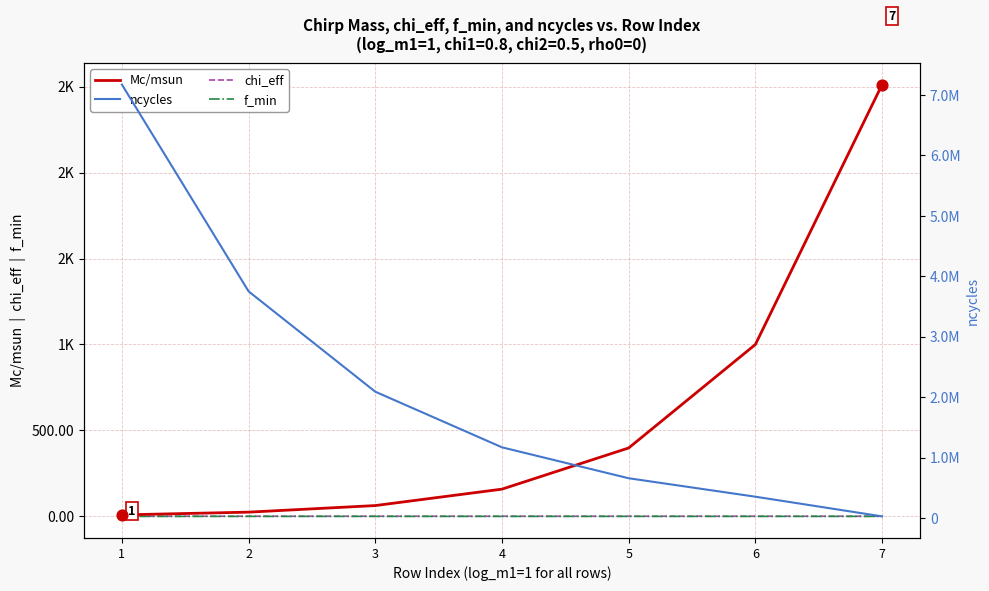

Which series contains the lowest Y value?

f_min